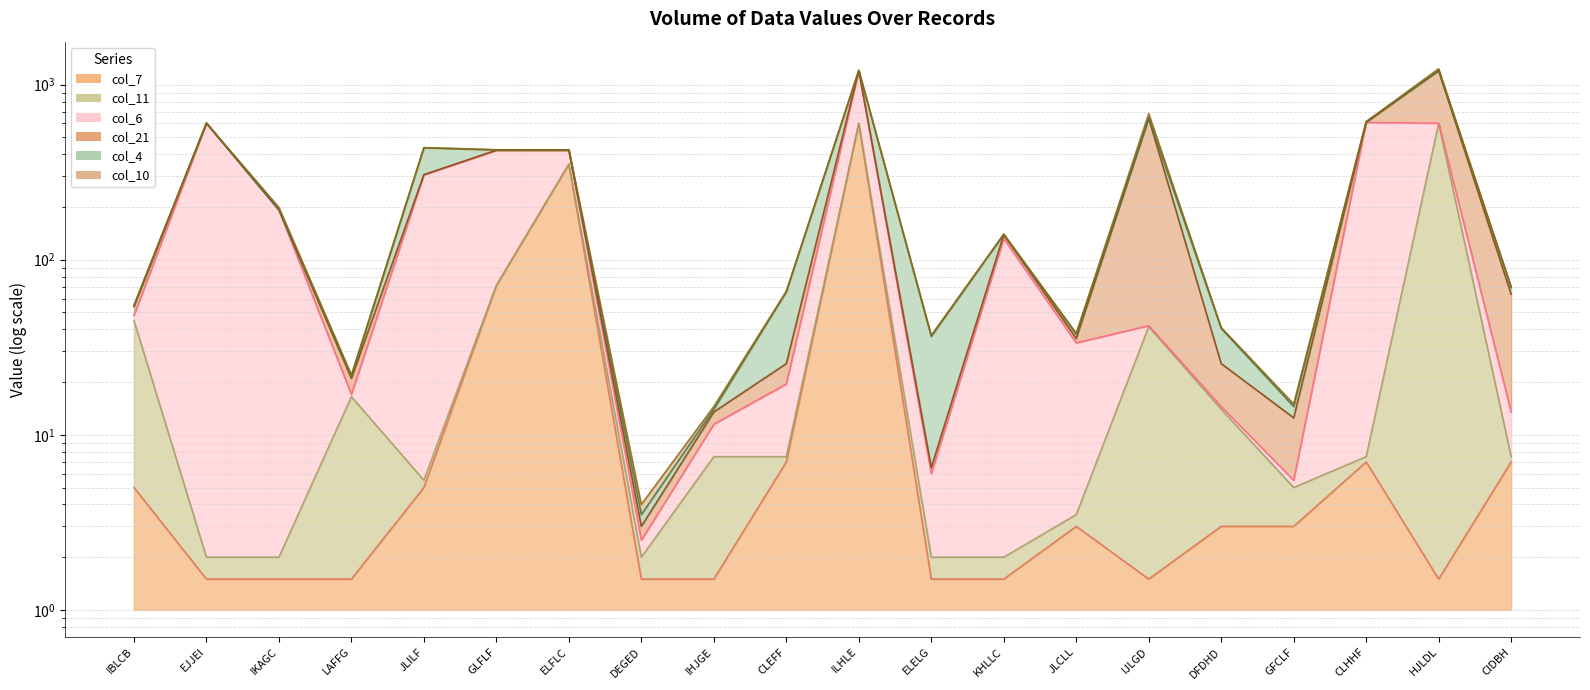

What is the difference between the highest and lowest values at CLEFF?

59.0